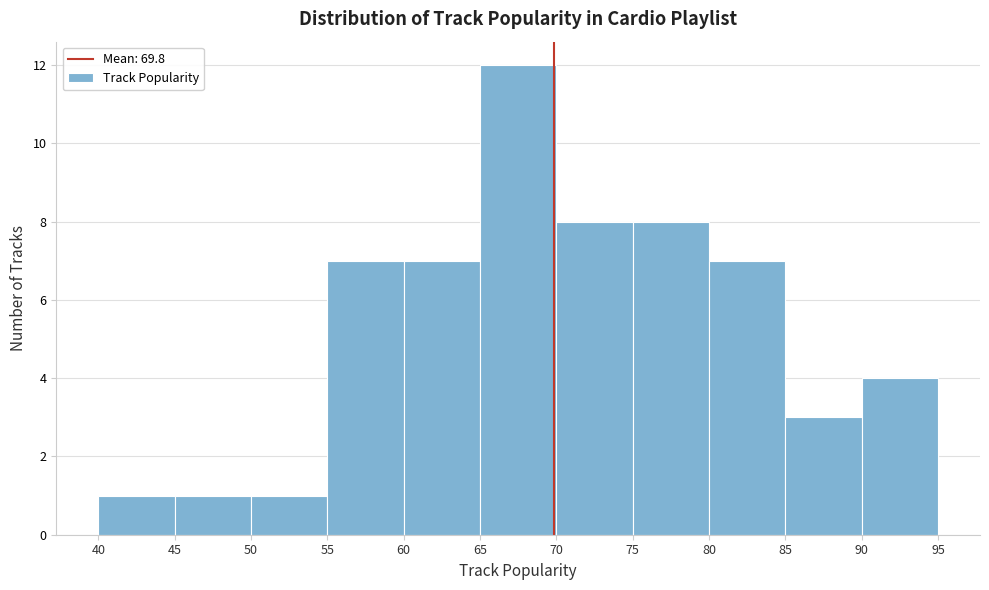

How tall is the bar that spans 65 to 70 on the x-axis? The values are not printed on the chart, so give them approximately, as read against the axis.

12